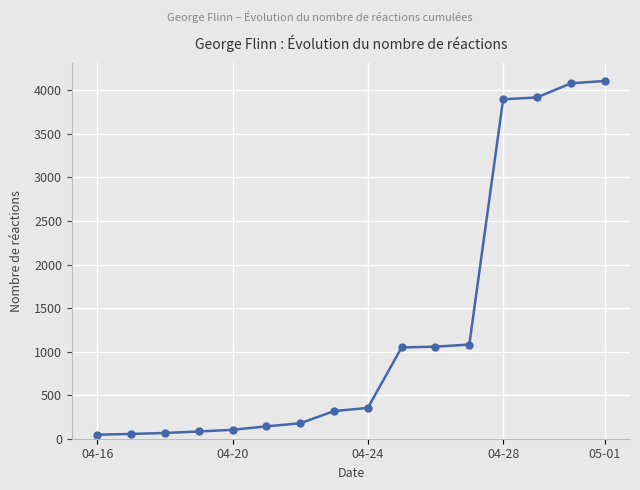

What is the difference between the maximum and minimum values?

4061